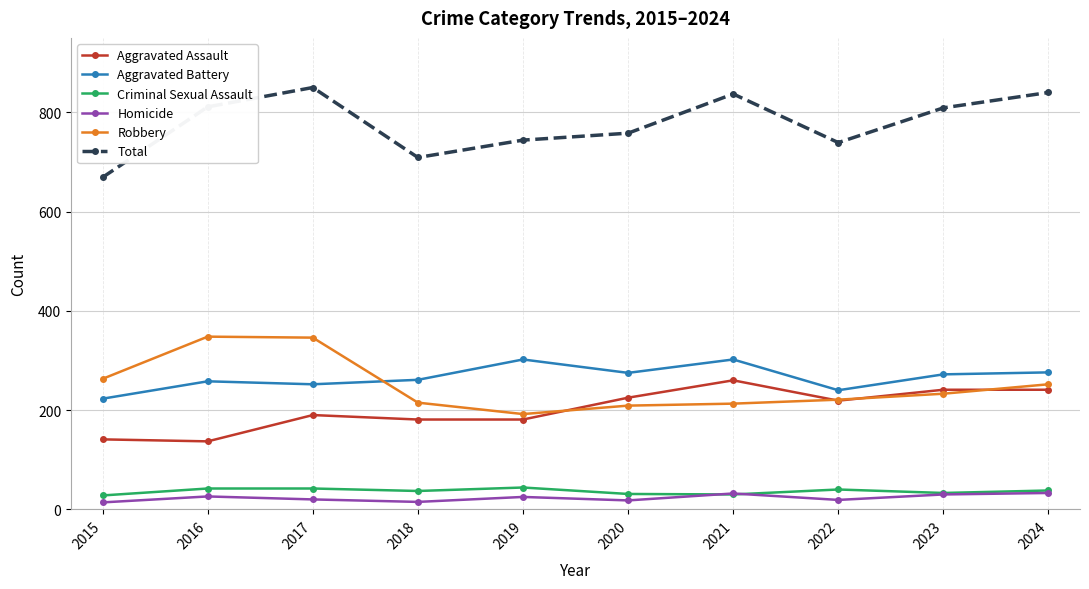

What is the minimum value for Criminal Sexual Assault?

28